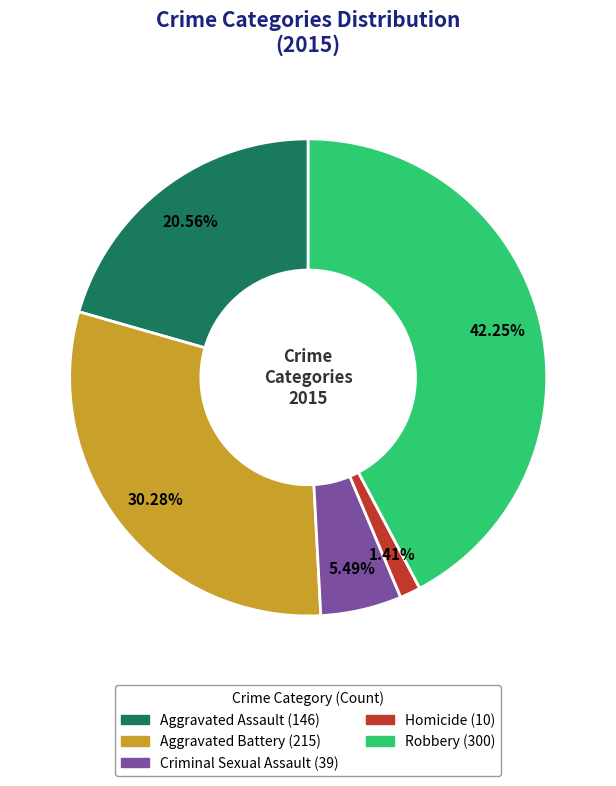

How many slices are in this pie chart?

5